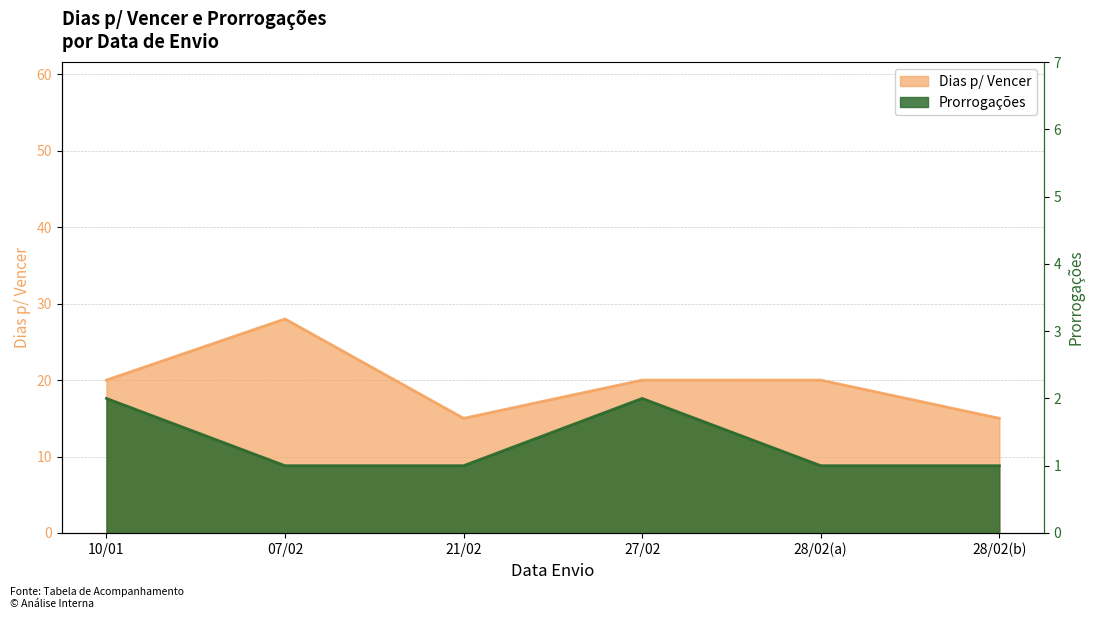

How many categories are shown in the chart?

6